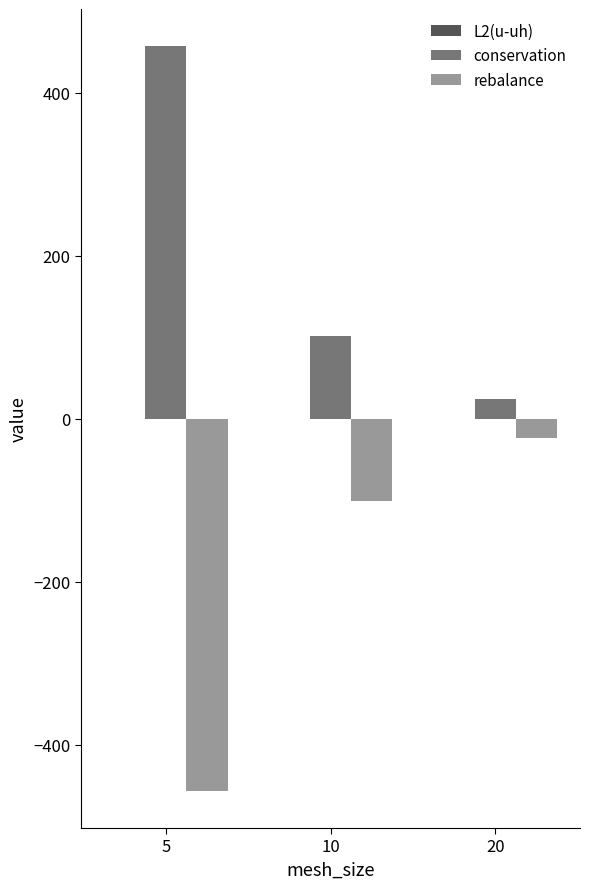

How many groups of bars are there?

3